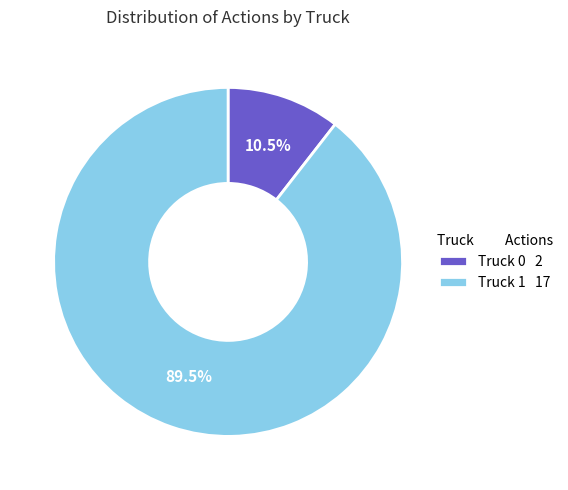

Combined, do Truck 1 17 and Truck 0 2 account for over 50%?

Yes